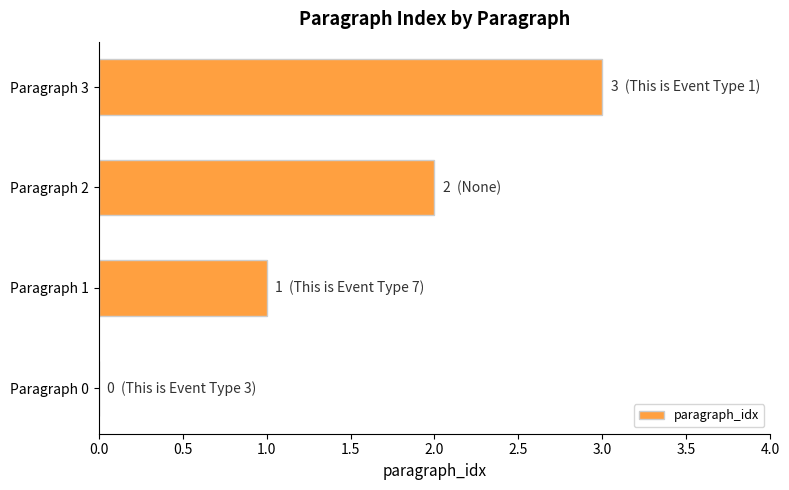

Which category has the highest value across all series?

Paragraph 3